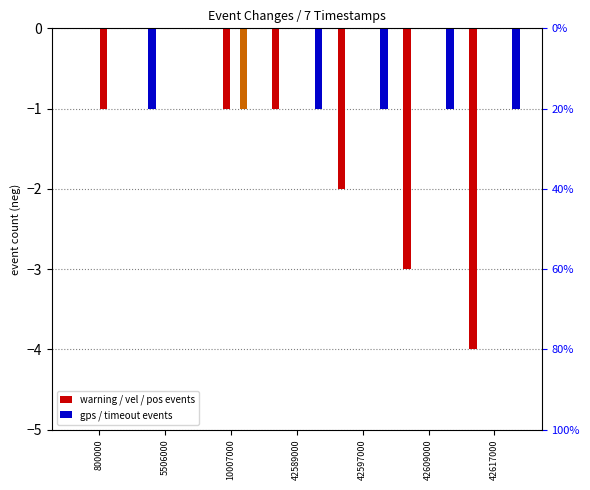

Which series changed the most between 800000 and 42617000?

warning_event_changes